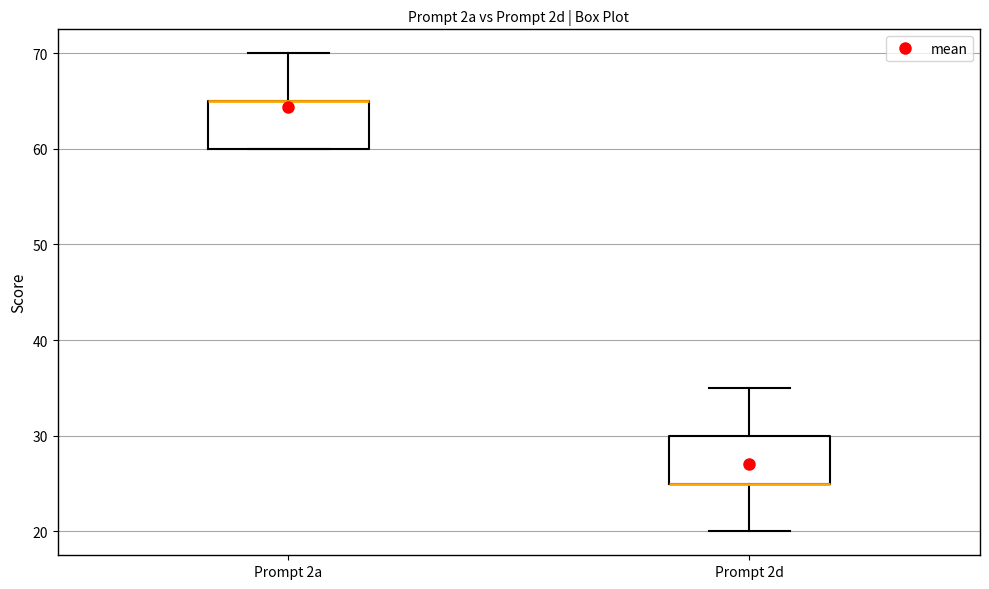

Where is the upper edge of the box for Prompt 2d on the y-axis? The values are not printed on the chart, so give them approximately, as read against the axis.

30